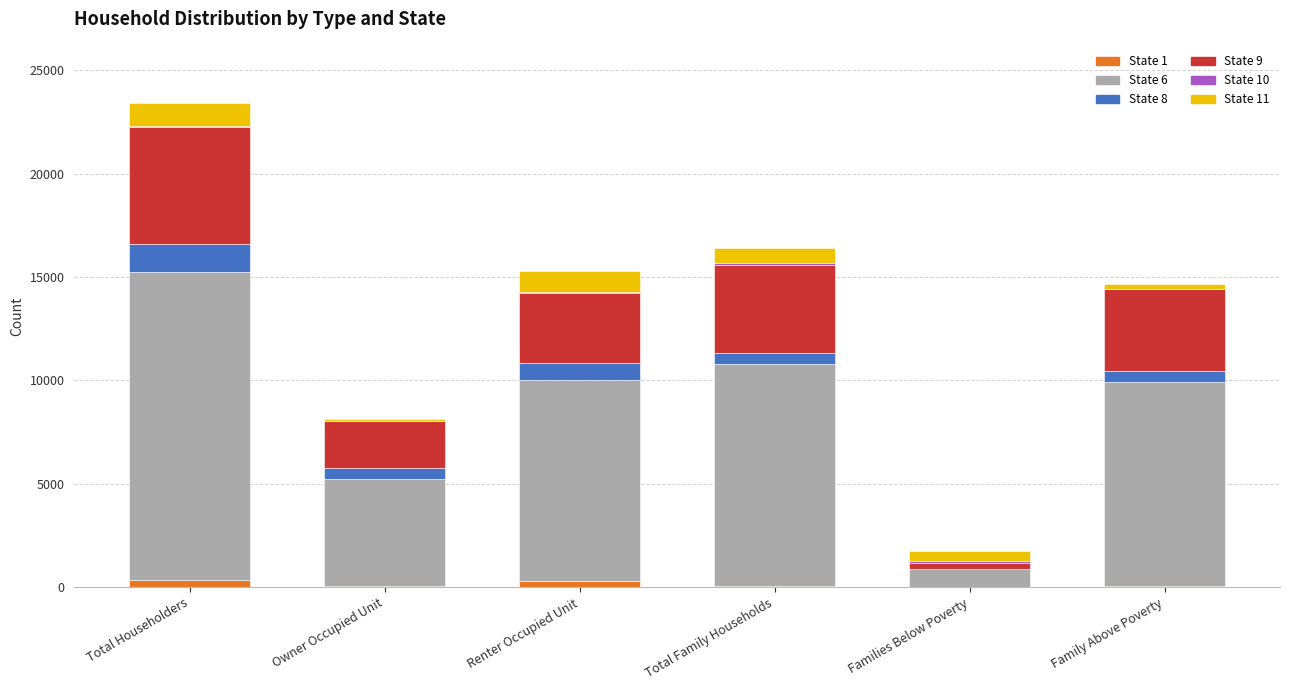

At which category is the sum across all series the highest?

Total Householders